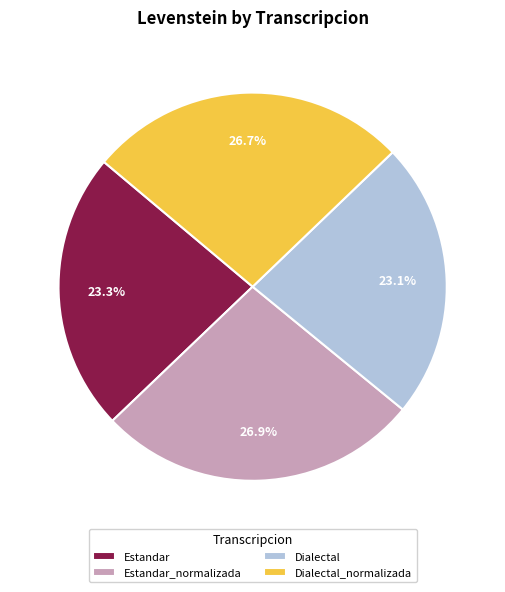

To the nearest percent, what portion does Estandar_normalizada represent?

27%